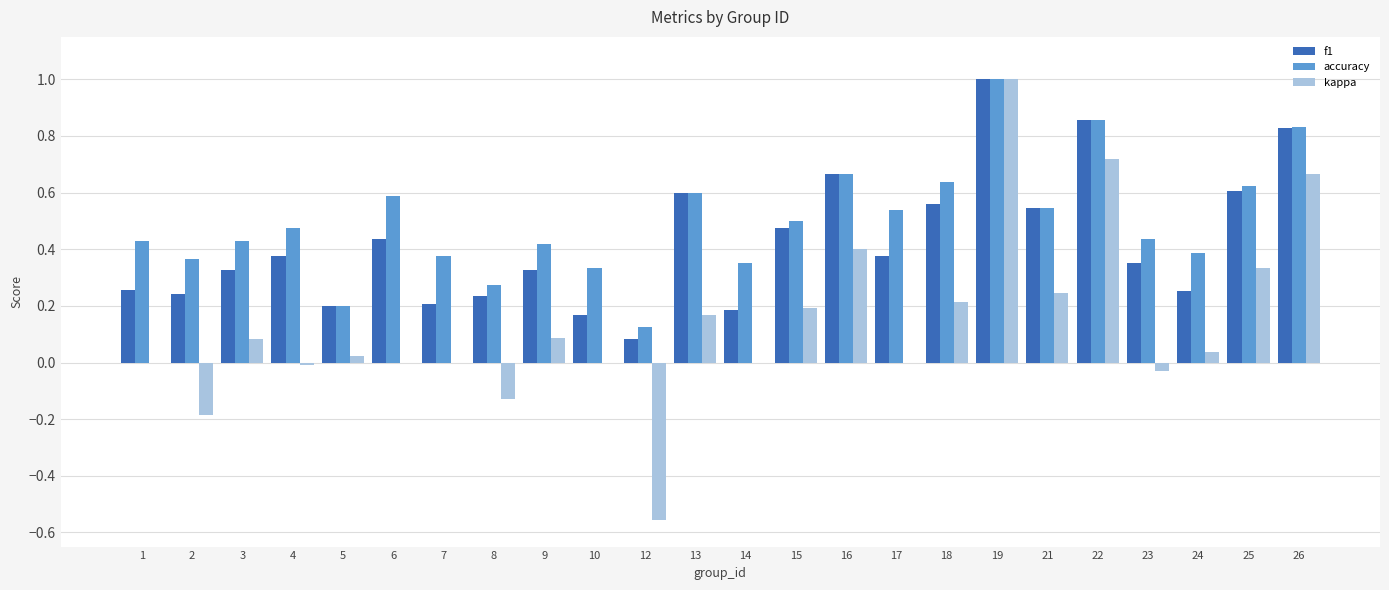

How many distinct data groups are displayed?

3